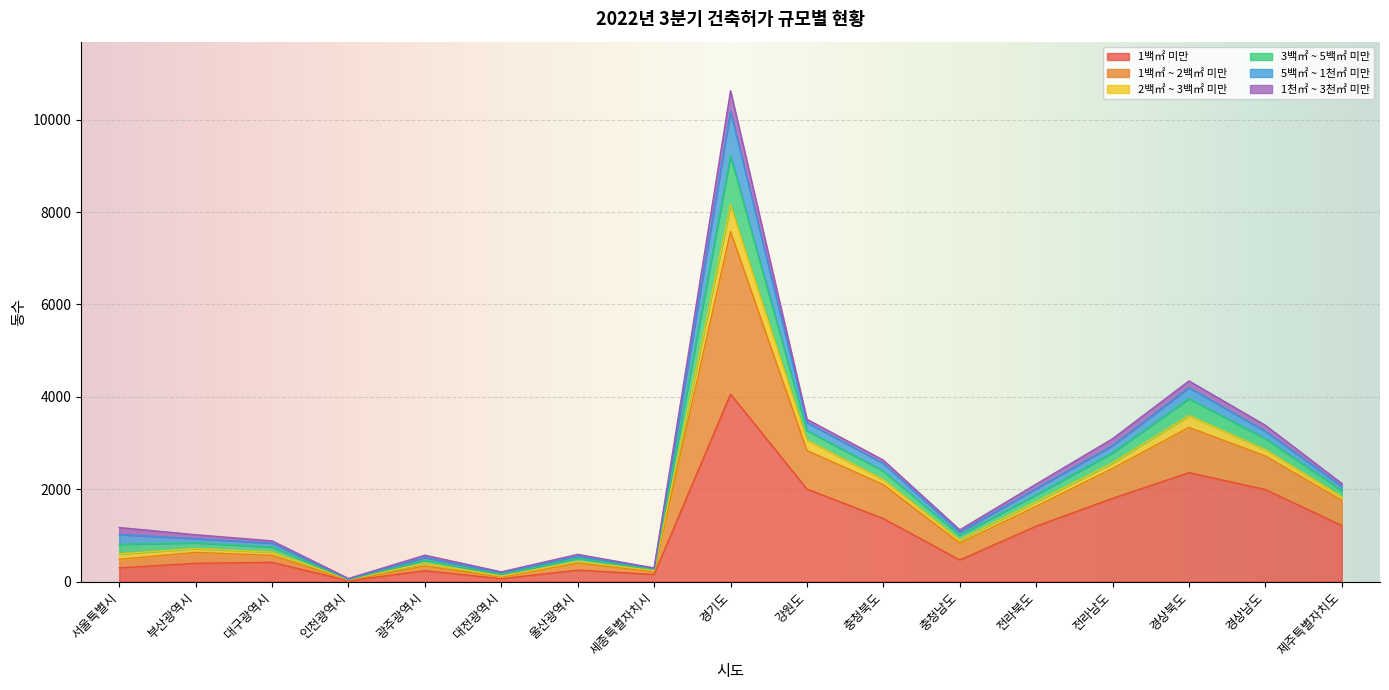

True or false: 5백㎡ ~ 1천㎡ 미만 and 1천㎡ ~ 3천㎡ 미만 intersect in this chart.

True